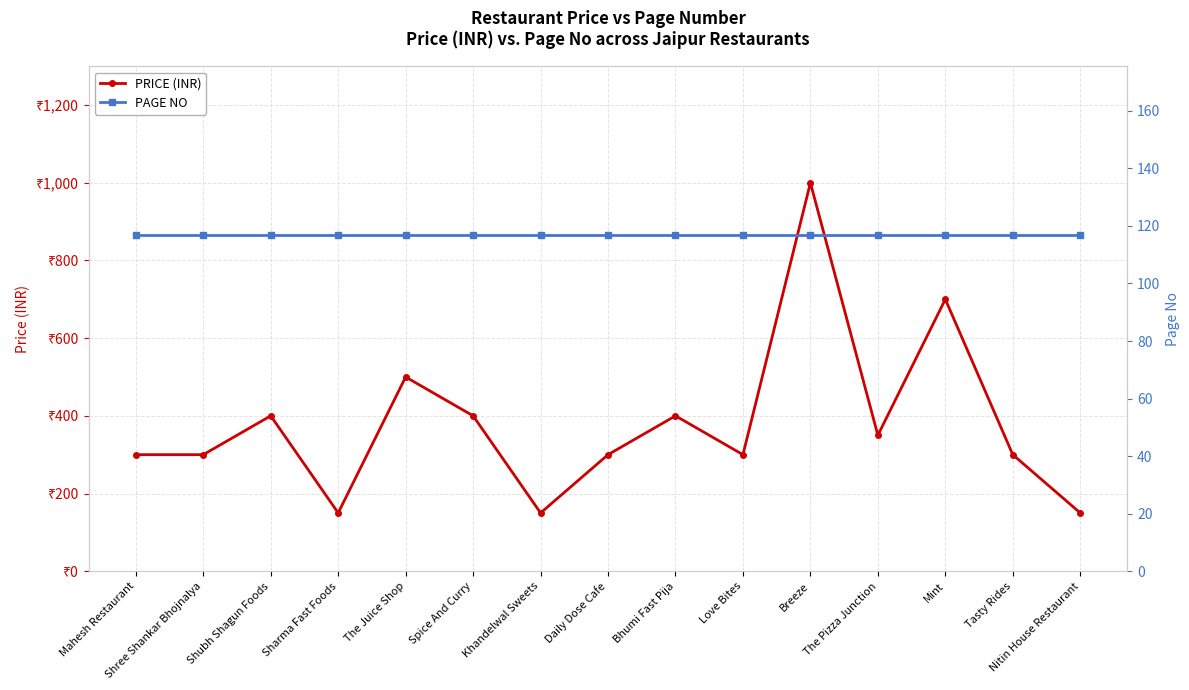

True or false: PAGE NO and PRICE (INR) intersect in this chart.

False